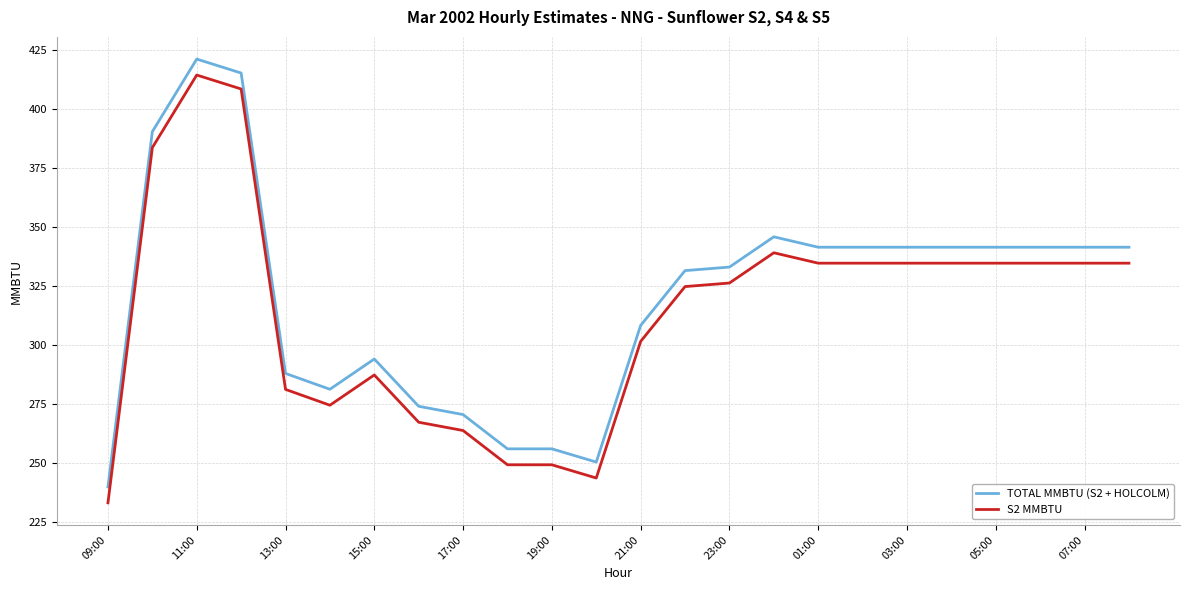

True or false: TOTAL MMBTU (S2 + HOLCOLM) and S2 MMBTU cross at least once.

False